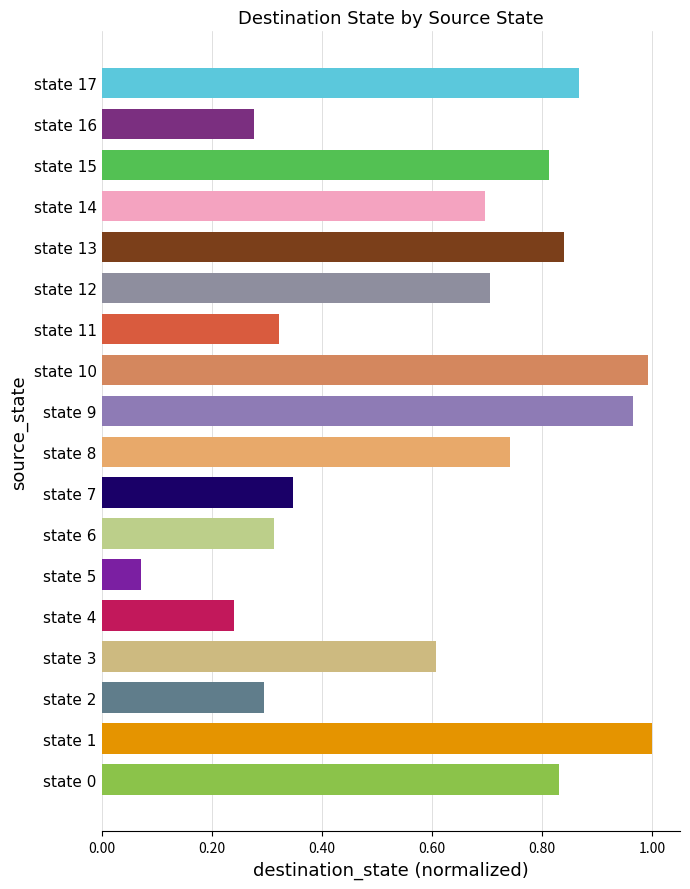

Is it true that the value at state 4 is 0.4?

False